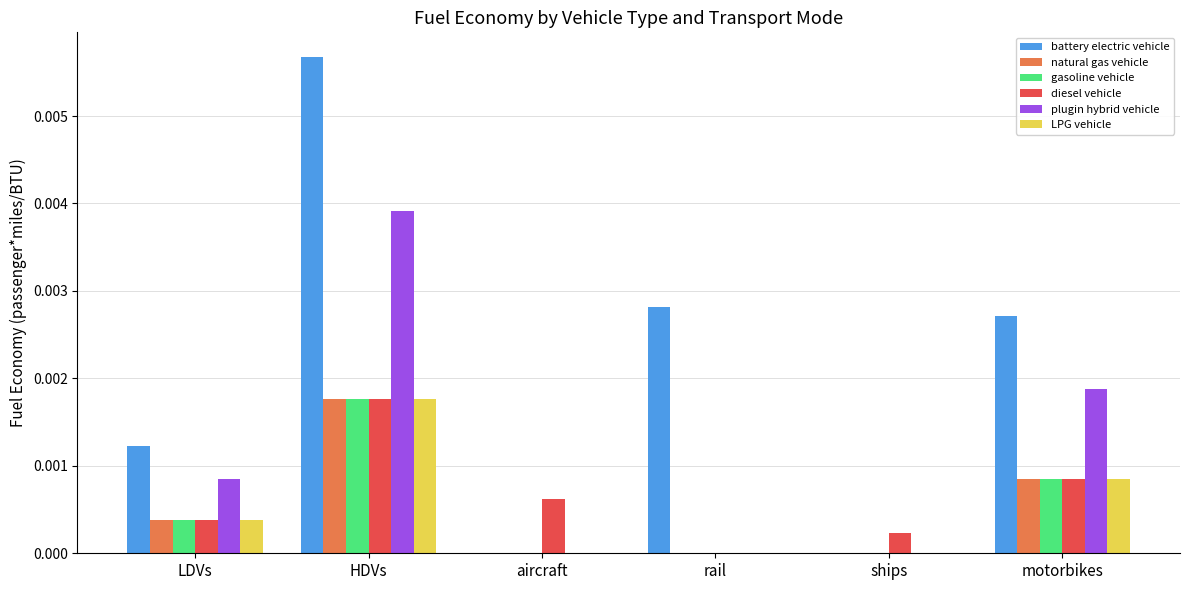

At which category is the sum across all series the highest?

HDVs